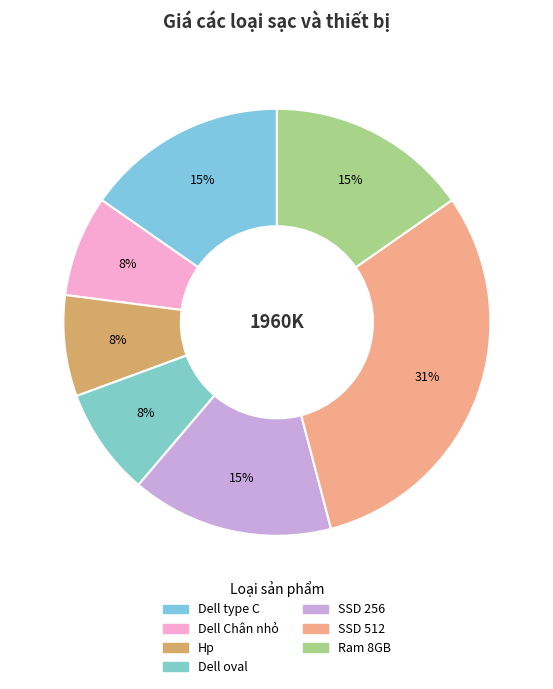

How many segments does this pie chart have?

7